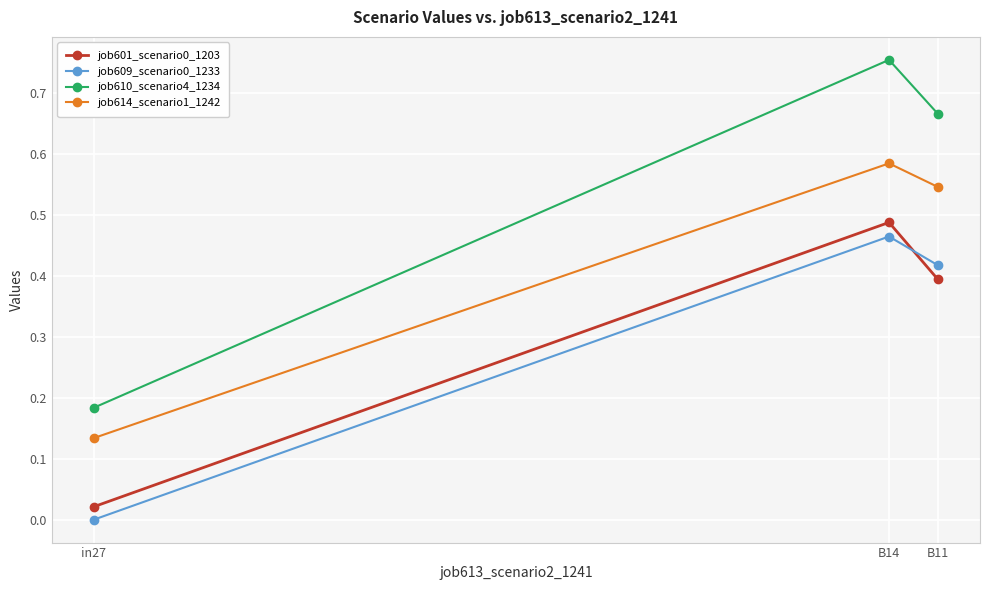

Count the job610_scenario4_1234 values in the range 0 to 1.

3